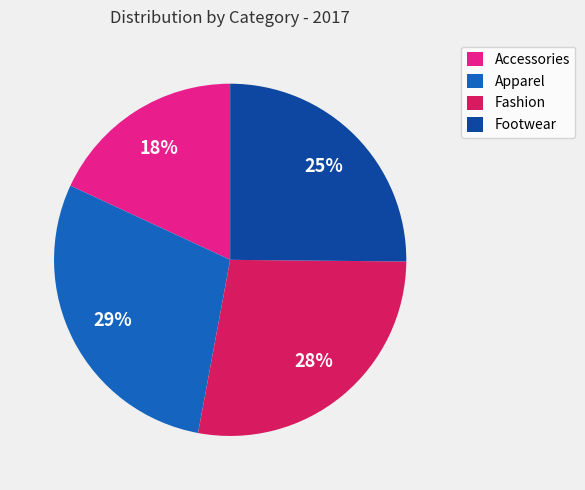

Which category has the smallest portion of the pie?

Accessories